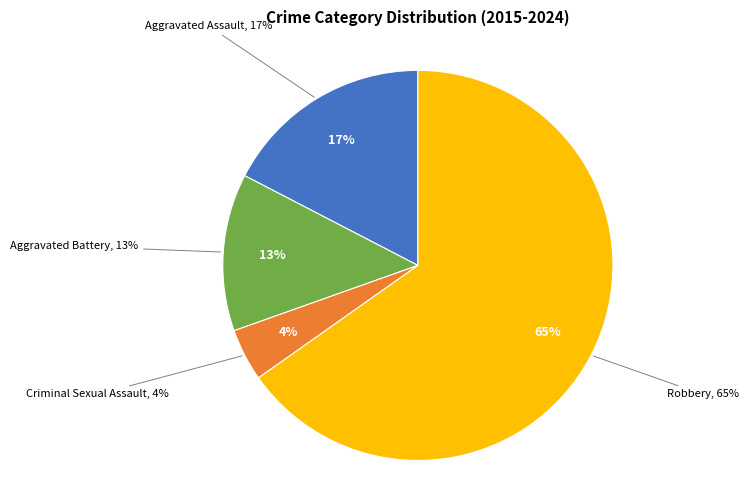

What percentage is the Robbery slice, to the nearest percent?

65%